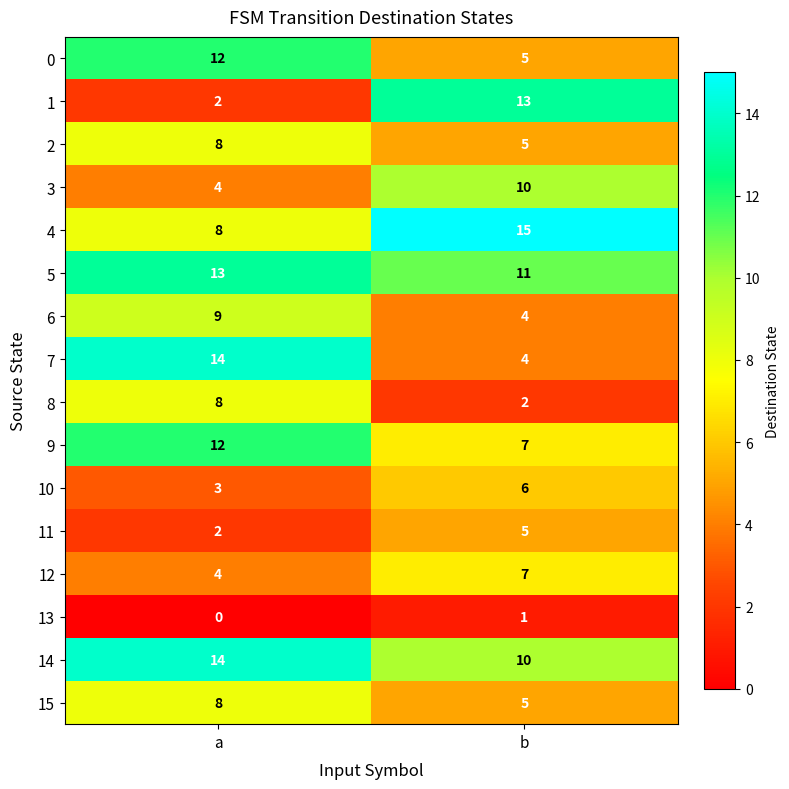

At which label is 1 closest to 7?

a